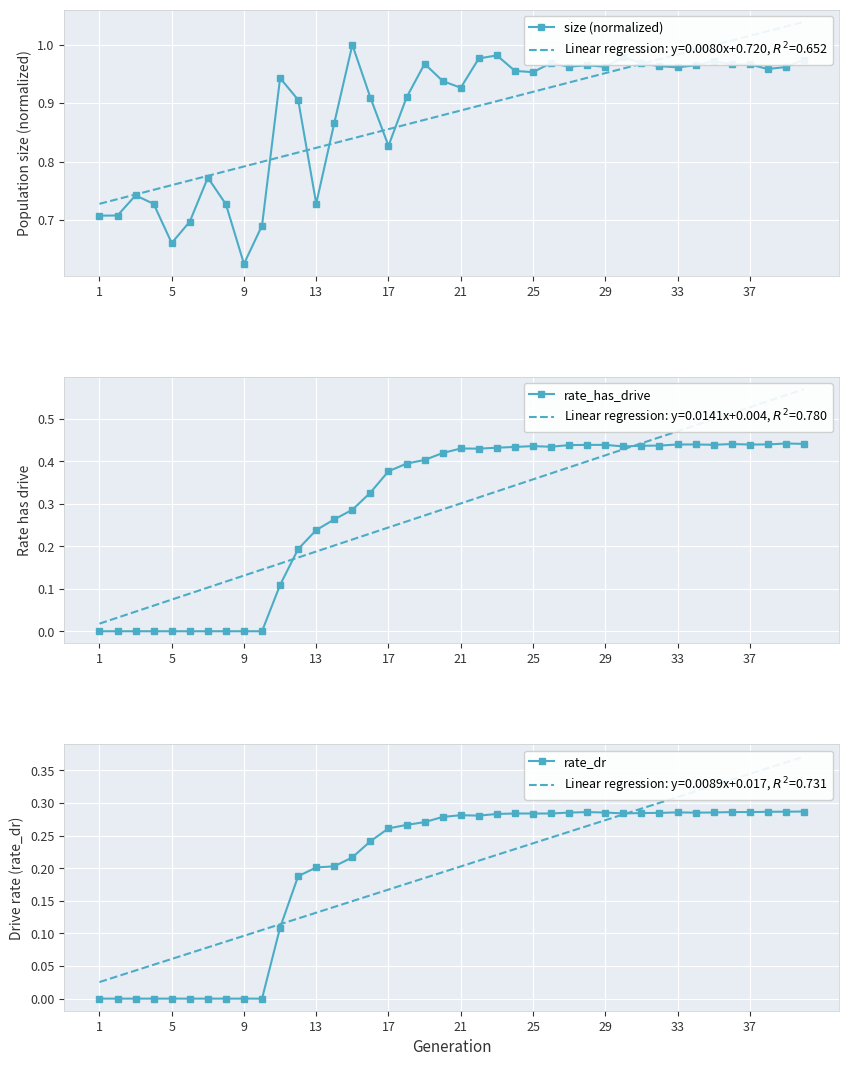

Between 10 and 26, which series saw the biggest shift?

rate_has_drive